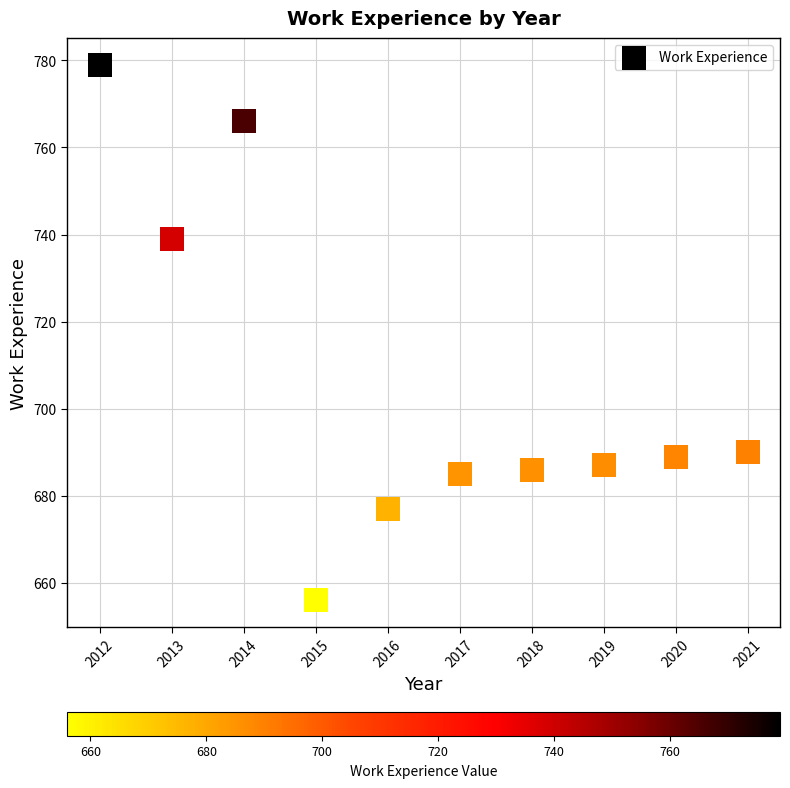

What Y value in the scatter plot is closest to 717?

739